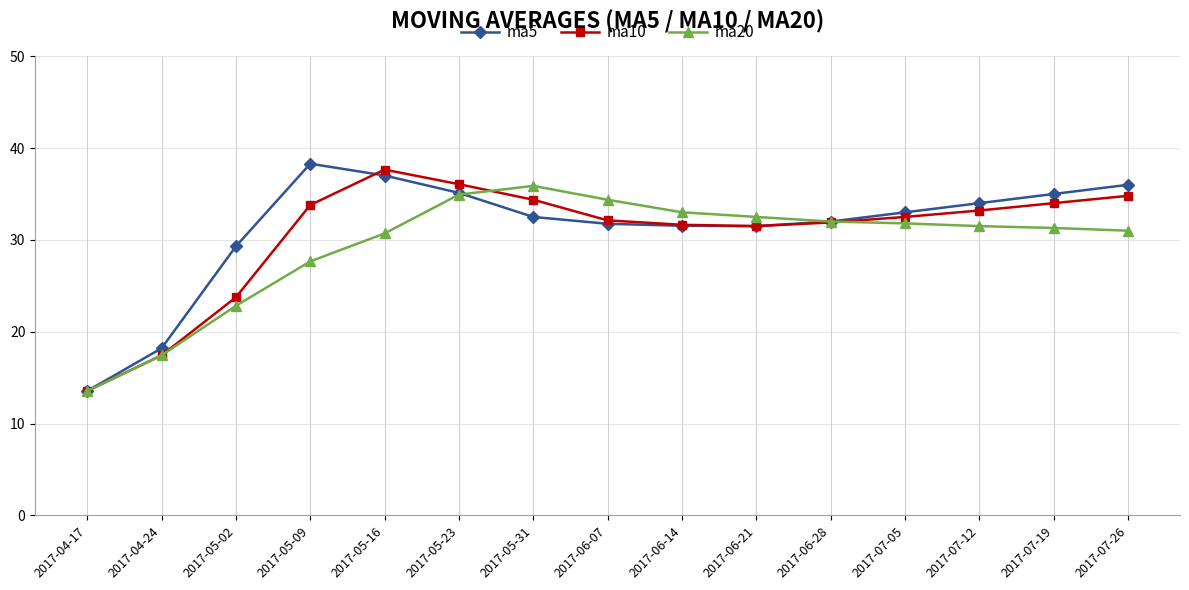

At how many categories does at least one series exceed 28?

13